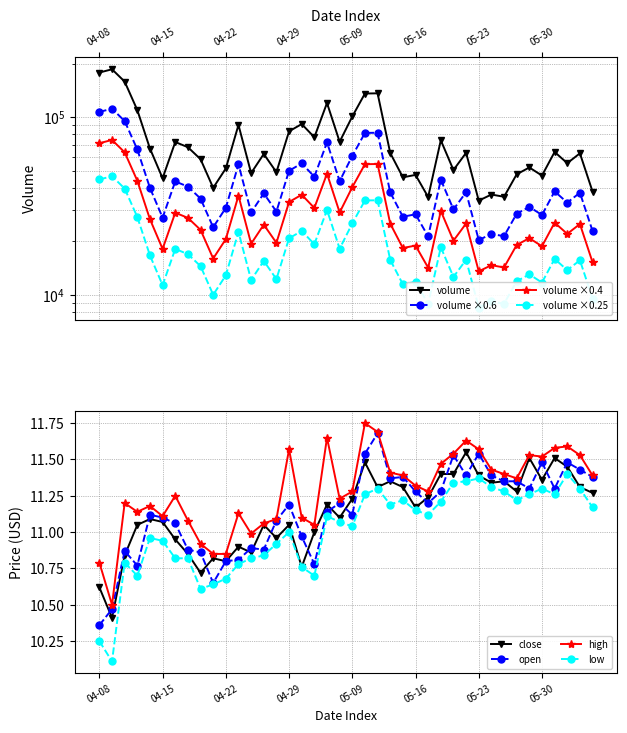

The high series shows 11.0 at 2025-04-24. True or false?

True